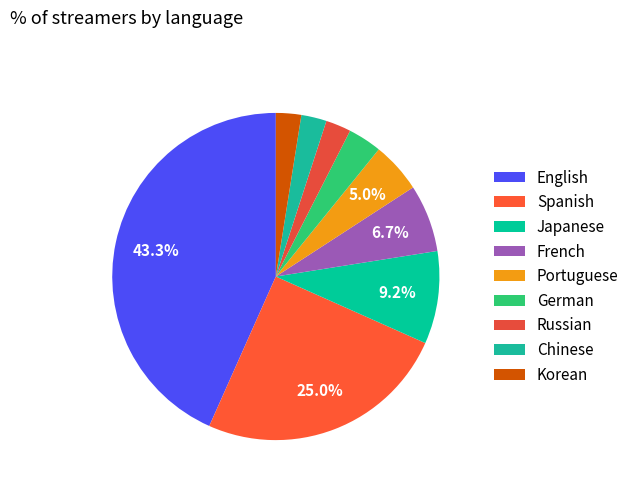

Which category has the smallest portion of the pie?

Russian